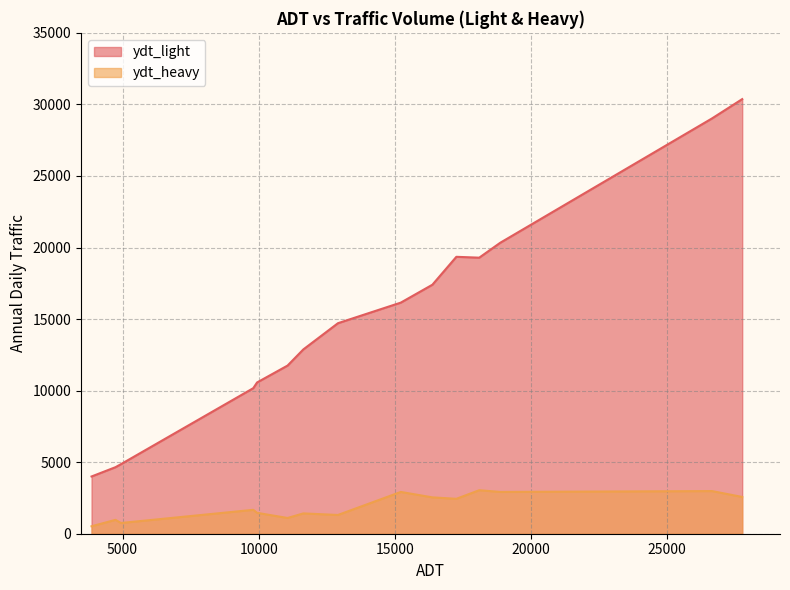

At which category is the sum across all series the highest?

27760